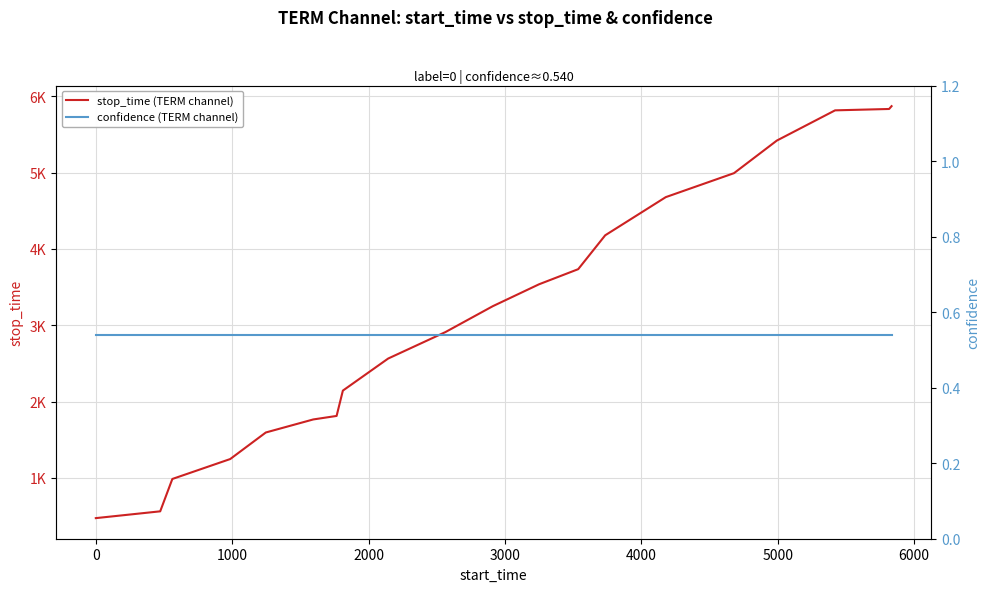

Is this an area chart (filled region under the line)?

No